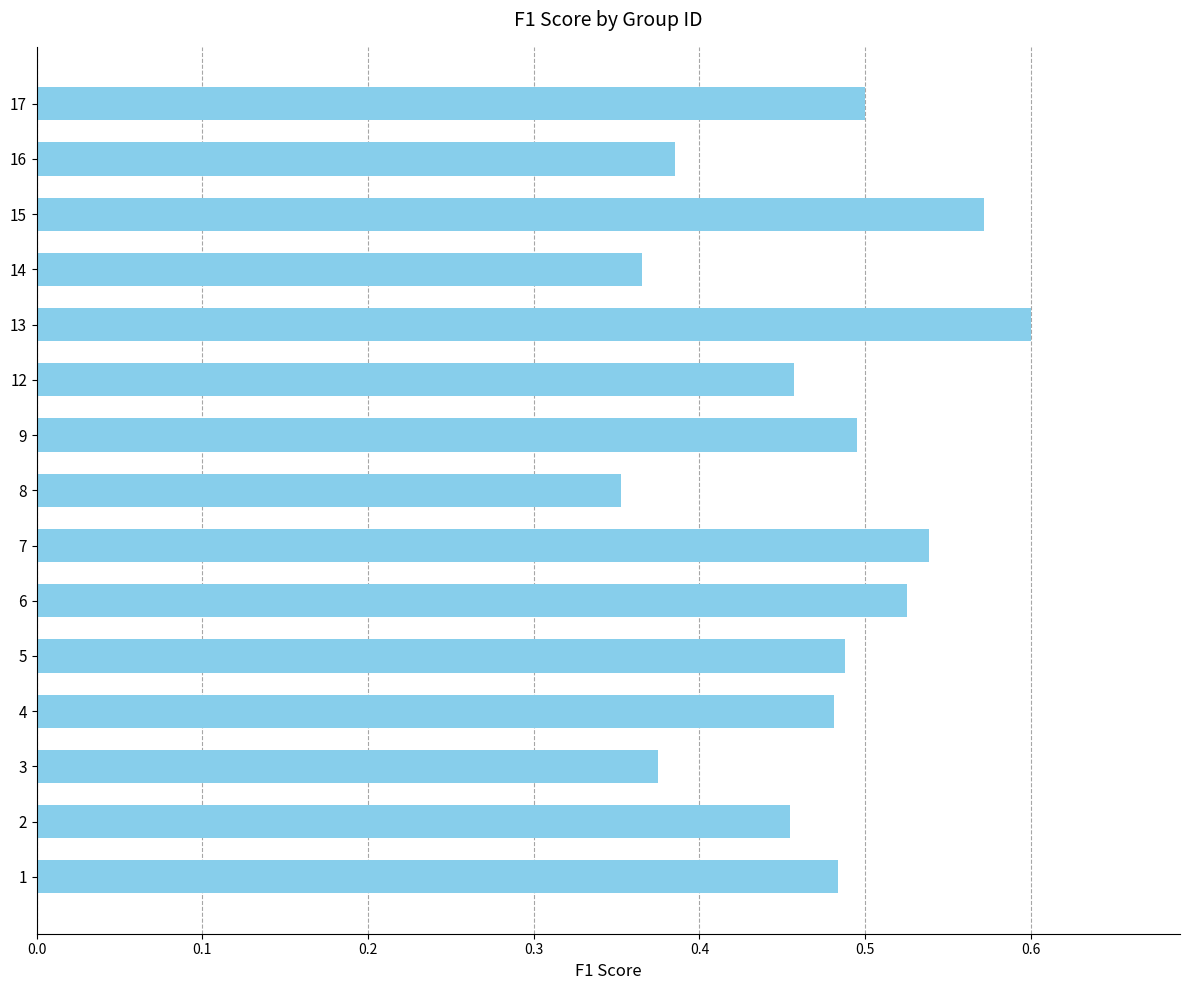

Which category has the highest value across all series?

13